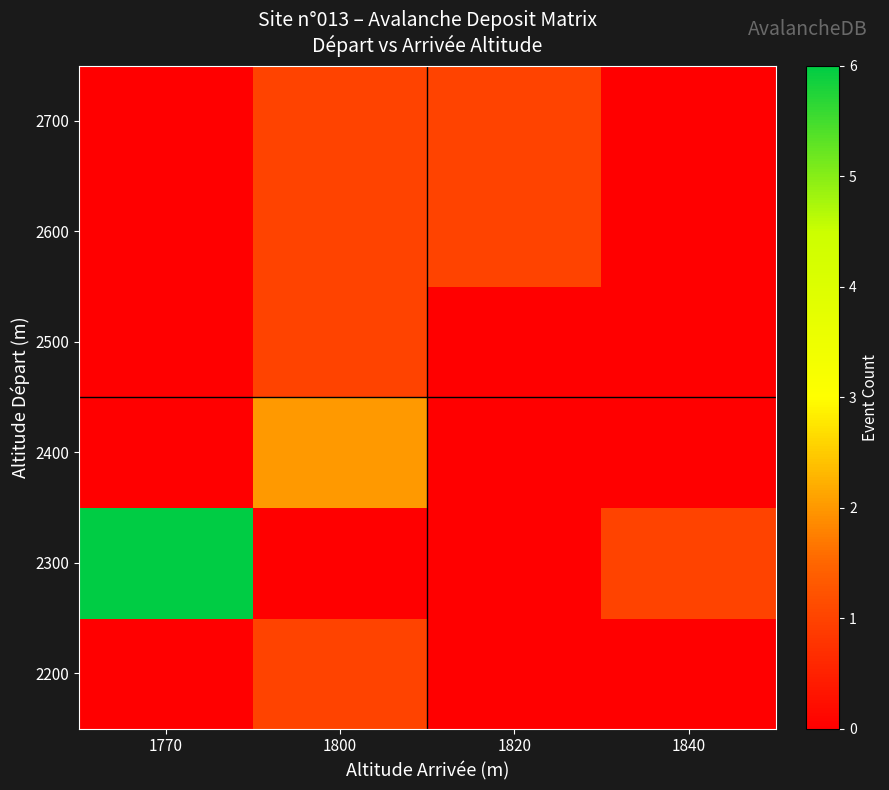

Reading left to right, what are all the values shown in this chart?

2200: 1770=0	1800=1	1820=0	1840=0
2300: 1770=6	1800=0	1820=0	1840=1
2400: 1770=0	1800=2	1820=0	1840=0
2500: 1770=0	1800=1	1820=0	1840=0
2600: 1770=0	1800=1	1820=1	1840=0
2700: 1770=0	1800=1	1820=1	1840=0